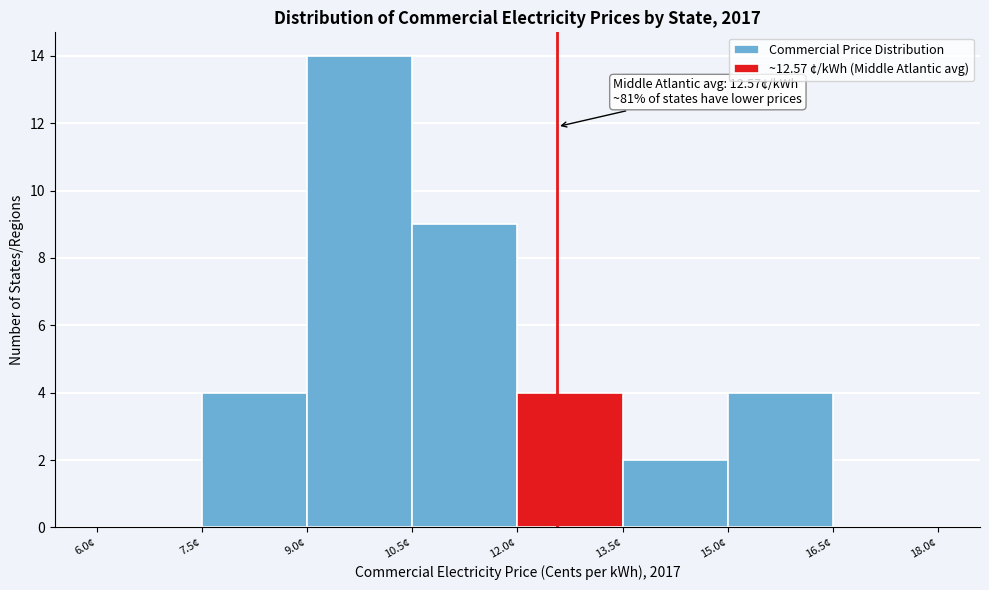

Which range on the x-axis has the tallest bar?

9.0 to 10.5